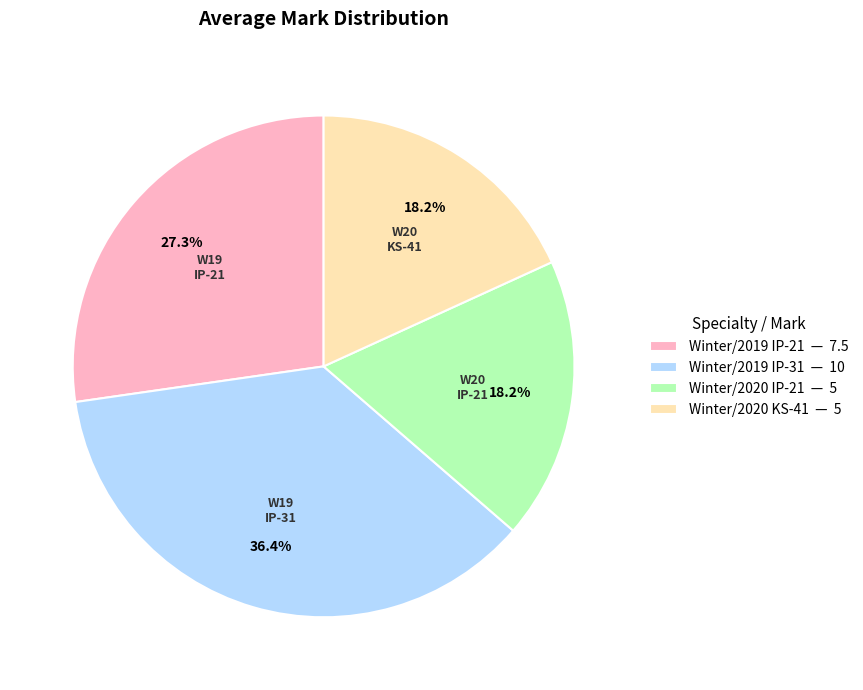

What is the total percentage of Winter/2020 KS-41 and Winter/2019 IP-21?

45.5%